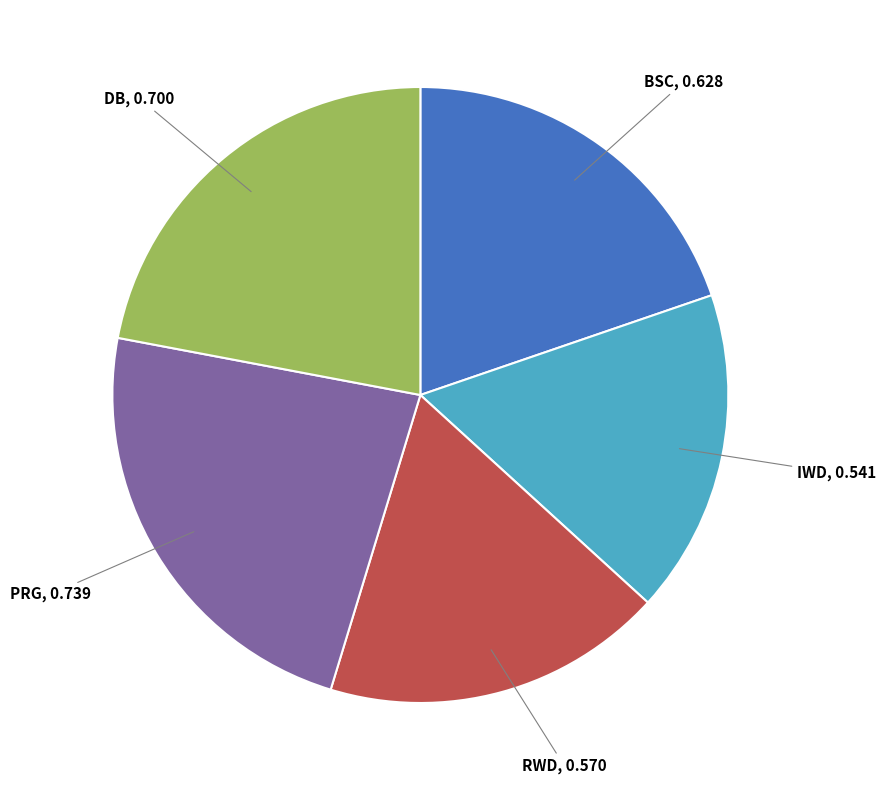

Is there a majority slice in this chart?

No